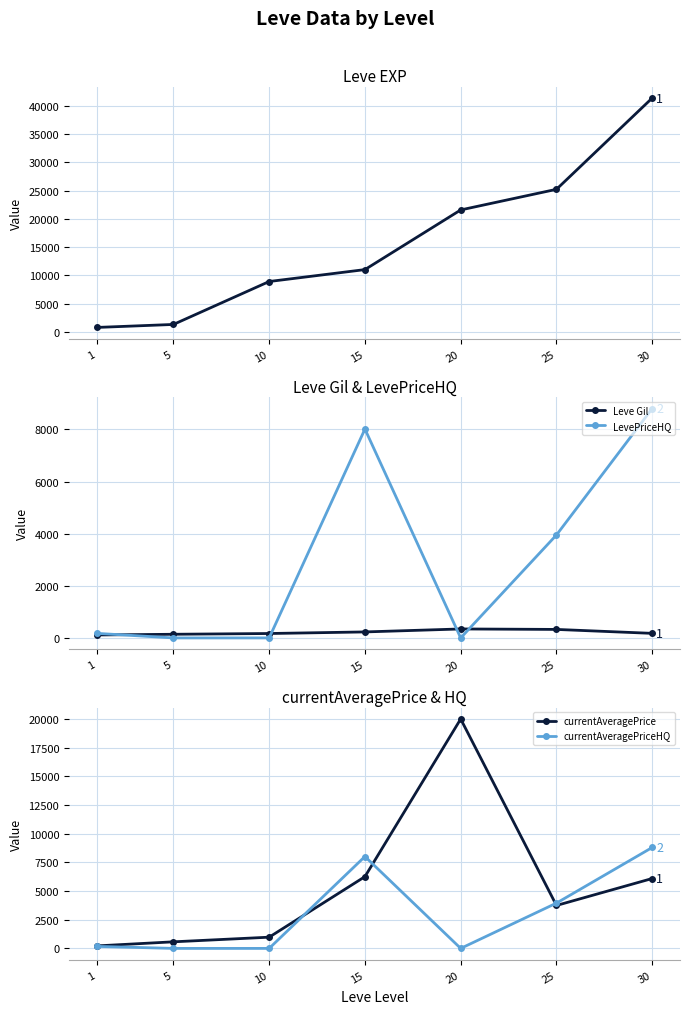

What value does the currentAveragePrice series have at 5?

573.8